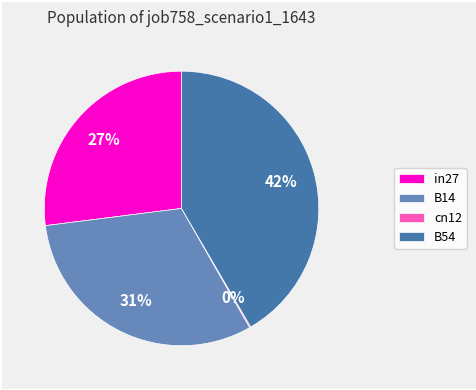

To the nearest percent, what is the average slice percentage?

25%